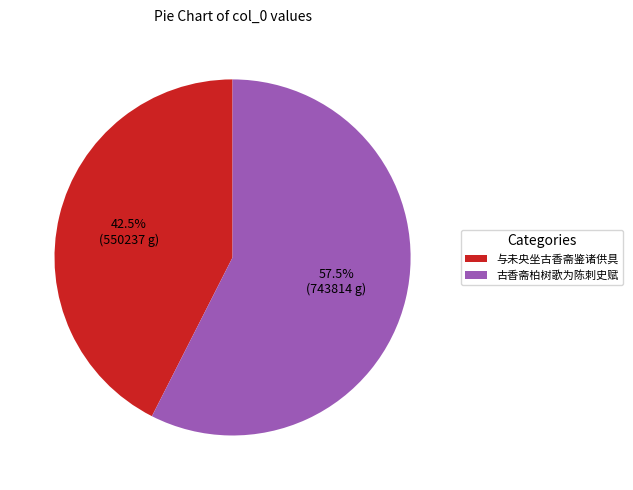

Approximately how many times larger is the value at 古香斋柏树歌为陈刺史赋 compared to 与未央坐古香斋鉴诸供具?

1.4